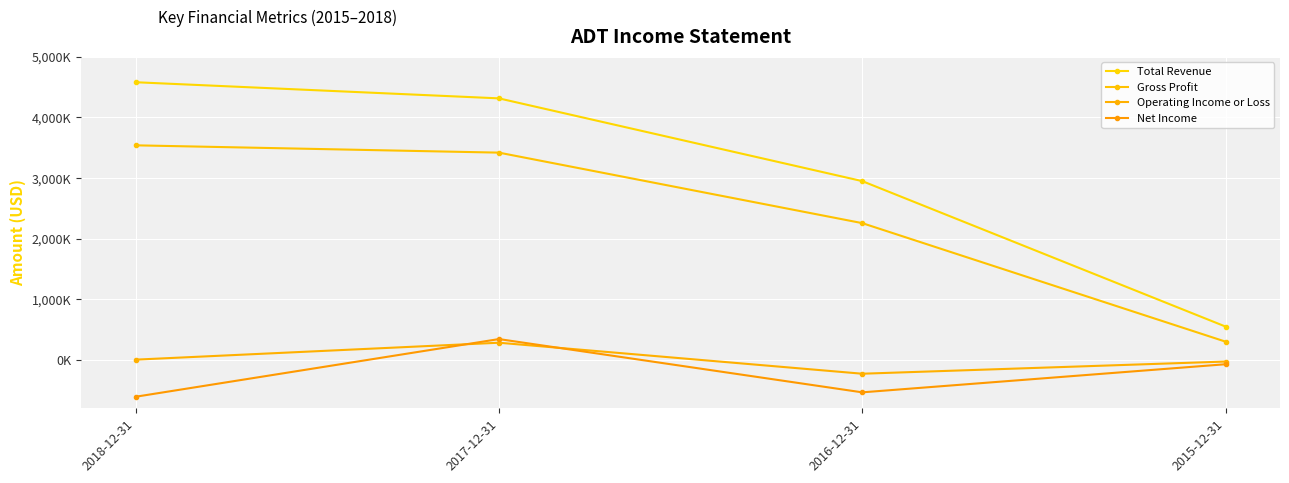

What is the spread (max minus min) of values at 2018-12-31?

5190900